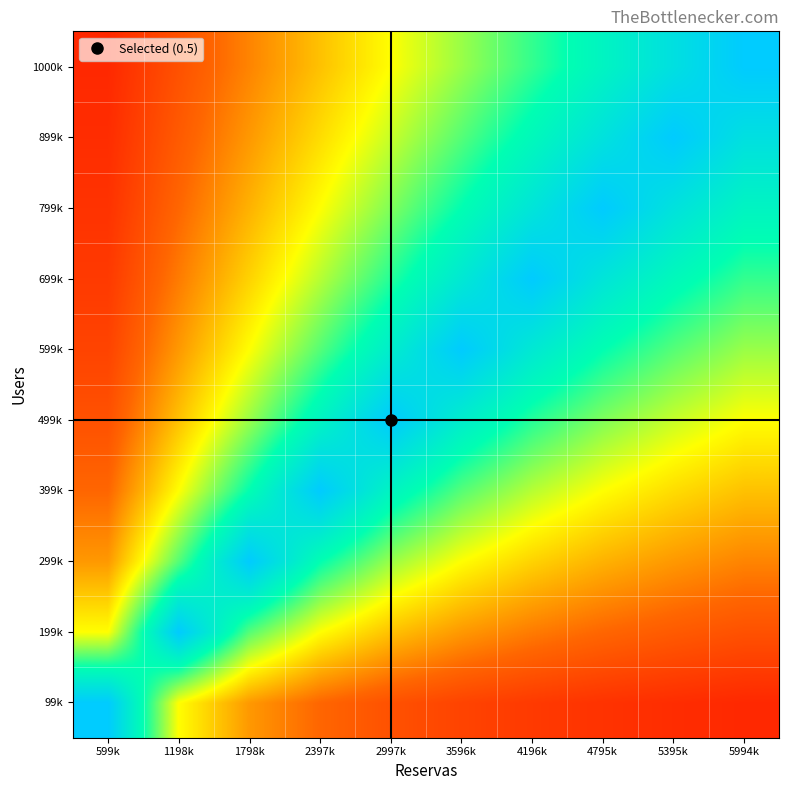

Which series changed the most between 599k and 5994k?

1000k